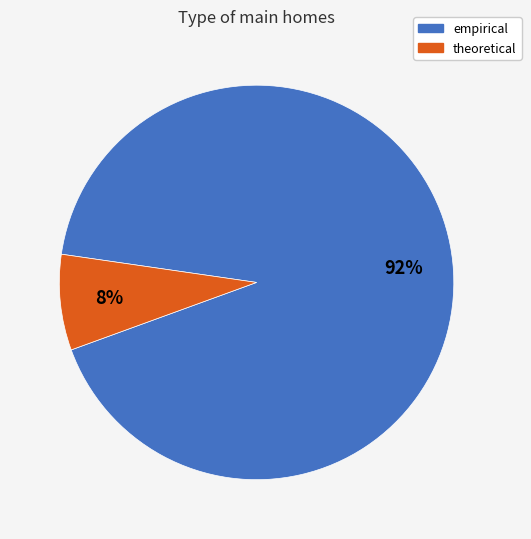

To the nearest percent, what is the difference between the theoretical and empirical slice percentages?

84%